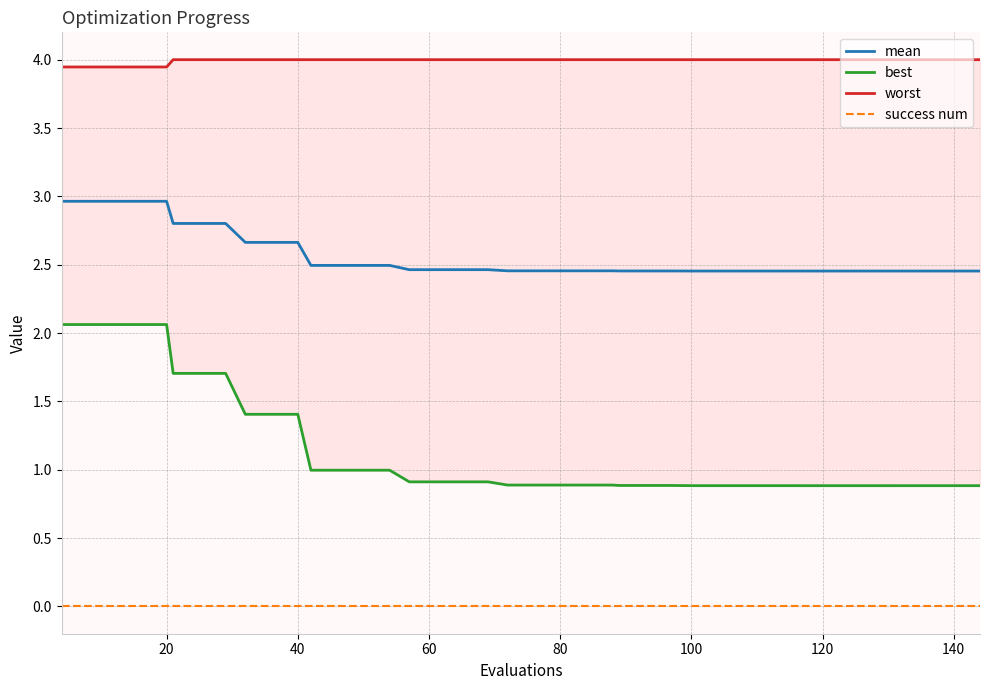

What is the maximum value for mean?

3.0